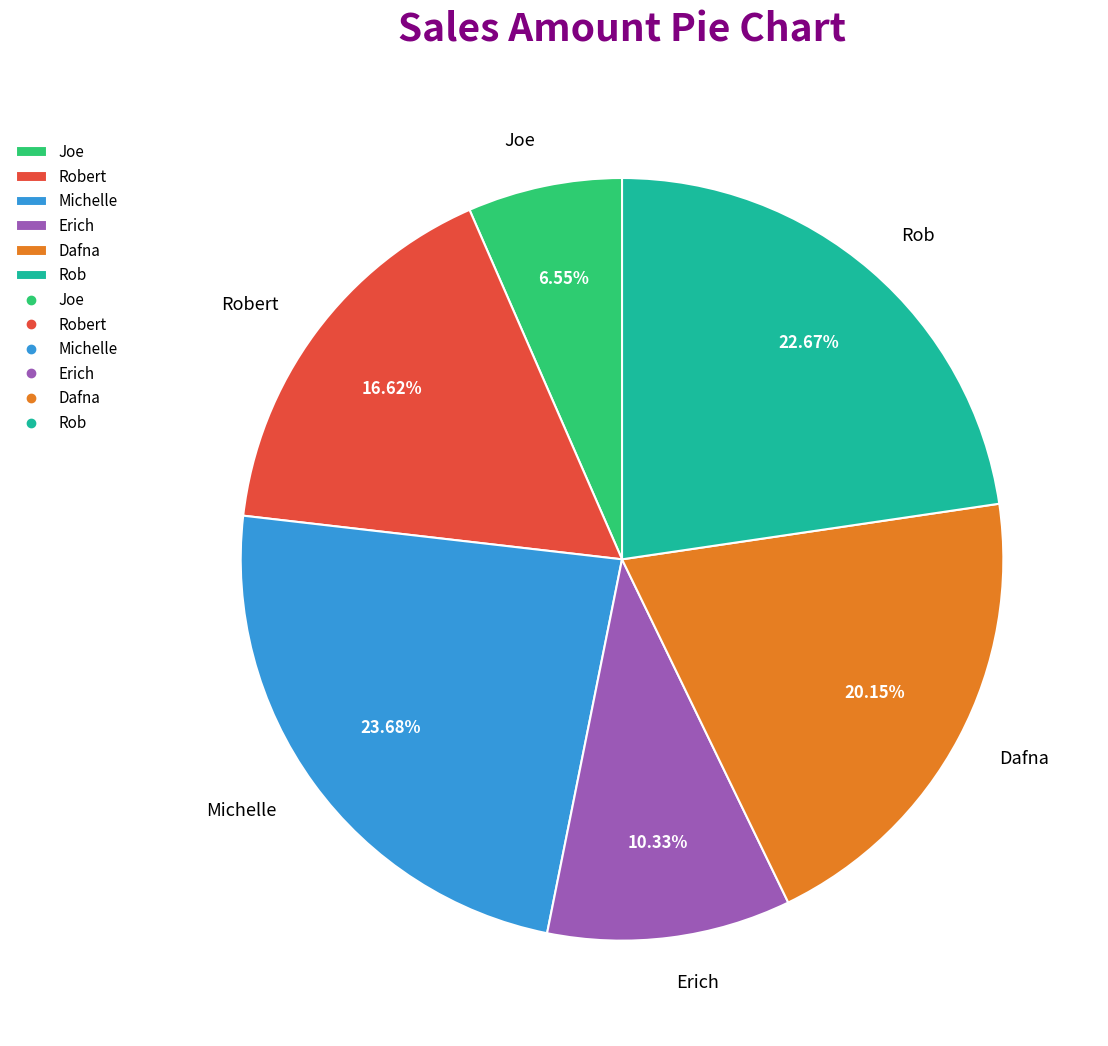

What is the total percentage of Robert and Dafna?

36.8%